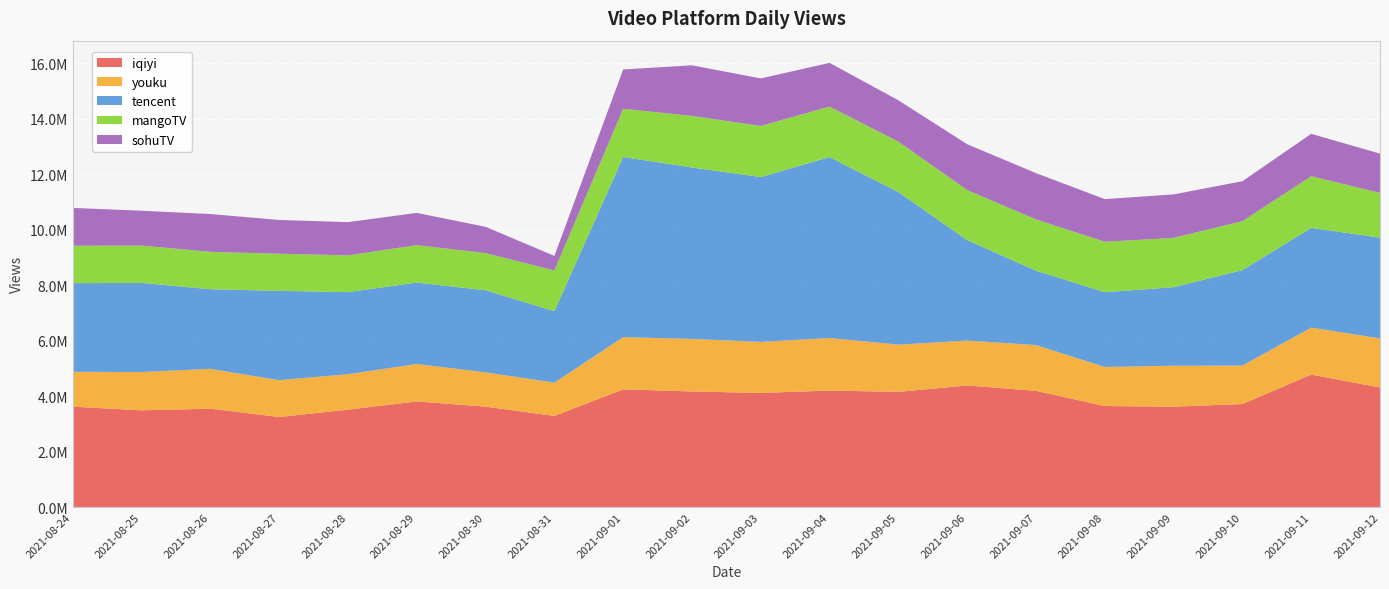

Reading right to left, extract all data points from this chart.

iqiyi: 2021-09-12=4308786	2021-09-11=4774210	2021-09-10=3713402	2021-09-09=3617604	2021-09-08=3640688	2021-09-07=4188015	2021-09-06=4380226	2021-09-05=4150995	2021-09-04=4197937	2021-09-03=4112706	2021-09-02=4165473	2021-09-01=4241560	2021-08-31=3283962	2021-08-30=3617534	2021-08-29=3806761	2021-08-28=3508601	2021-08-27=3244295	2021-08-26=3544902	2021-08-25=3484734	2021-08-24=3617461
youku: 2021-09-12=1770212	2021-09-11=1692810	2021-09-10=1385267	2021-09-09=1475895	2021-09-08=1407153	2021-09-07=1649095	2021-09-06=1619131	2021-09-05=1702604	2021-09-04=1892542	2021-09-03=1839780	2021-09-02=1892497	2021-09-01=1881072	2021-08-31=1199710	2021-08-30=1237557	2021-08-29=1348437	2021-08-28=1279513	2021-08-27=1328655	2021-08-26=1436097	2021-08-25=1381279	2021-08-24=1255400
tencent: 2021-09-12=3631187	2021-09-11=3596364	2021-09-10=3440175	2021-09-09=2830584	2021-09-08=2694869	2021-09-07=2681295	2021-09-06=3621435	2021-09-05=5497341	2021-09-04=6522864	2021-09-03=5940689	2021-09-02=6181019	2021-09-01=6494143	2021-08-31=2576057	2021-08-30=2958741	2021-08-29=2933545	2021-08-28=2957069	2021-08-27=3218679	2021-08-26=2870005	2021-08-25=3211704	2021-08-24=3196603
mangoTV: 2021-09-12=1610940	2021-09-11=1861065	2021-09-10=1763975	2021-09-09=1776529	2021-09-08=1818839	2021-09-07=1848320	2021-09-06=1805239	2021-09-05=1818275	2021-09-04=1820169	2021-09-03=1841896	2021-09-02=1857070	2021-09-01=1738547	2021-08-31=1466672	2021-08-30=1338207	2021-08-29=1351415	2021-08-28=1324111	2021-08-27=1339017	2021-08-26=1345544	2021-08-25=1346417	2021-08-24=1347920
sohuTV: 2021-09-12=1416875	2021-09-11=1526072	2021-09-10=1440932	2021-09-09=1567625	2021-09-08=1536690	2021-09-07=1667807	2021-09-06=1650120	2021-09-05=1490990	2021-09-04=1575004	2021-09-03=1713139	2021-09-02=1824602	2021-09-01=1416366	2021-08-31=524463	2021-08-30=947300	2021-08-29=1161600	2021-08-28=1199149	2021-08-27=1215400	2021-08-26=1363836	2021-08-25=1254951	2021-08-24=1364304